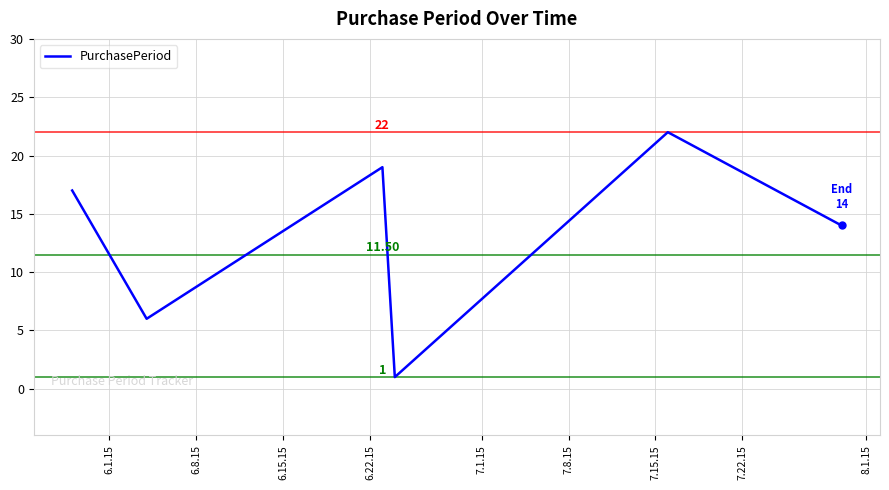

What is the average value?

13